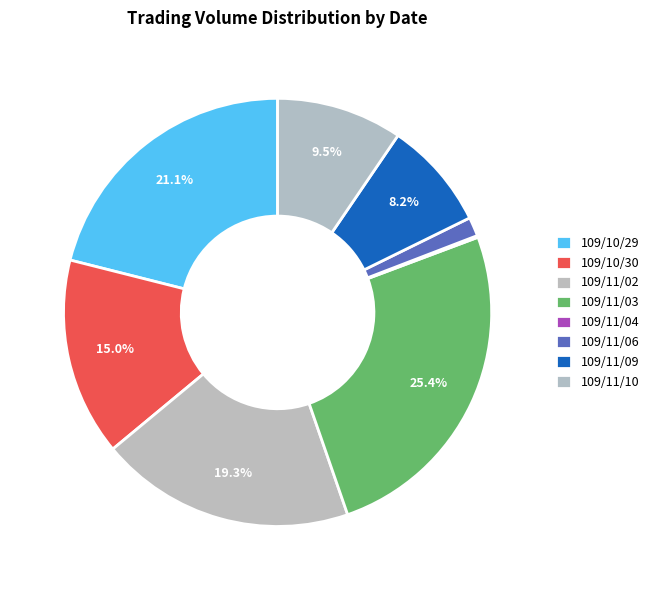

Rank the categories by value from highest to lowest.

109/11/03, 109/10/29, 109/11/02, 109/10/30, 109/11/10, 109/11/09, 109/11/06, 109/11/04